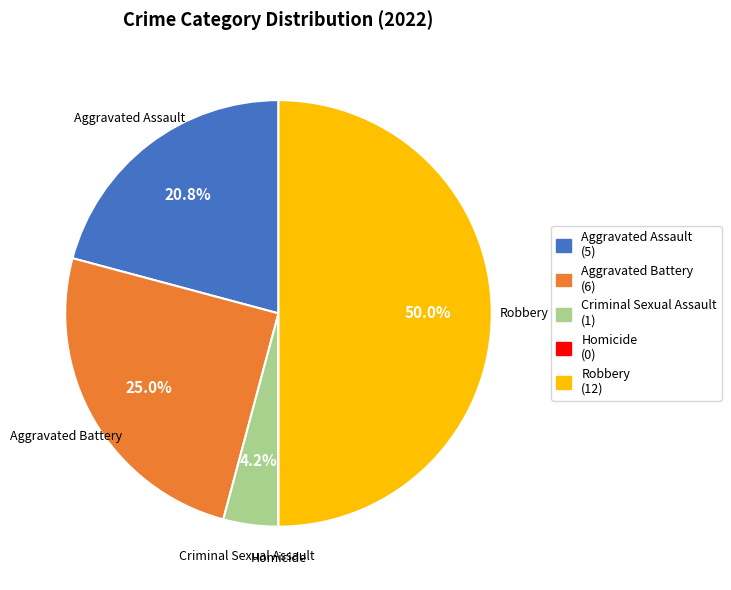

Is it true that Aggravated Battery is 12% of the pie?

False